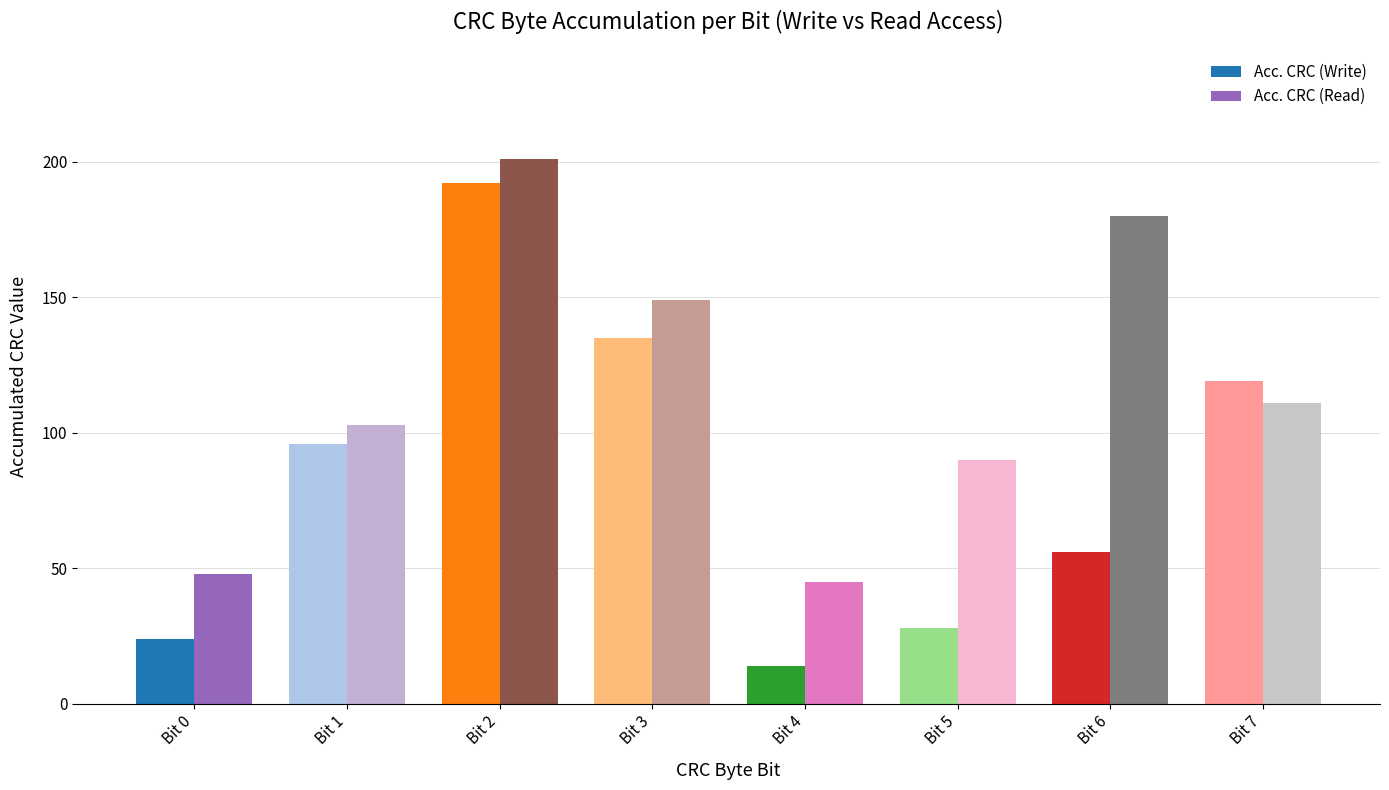

Which category has the highest value in the Acc. CRC (Write) series?

Bit 2